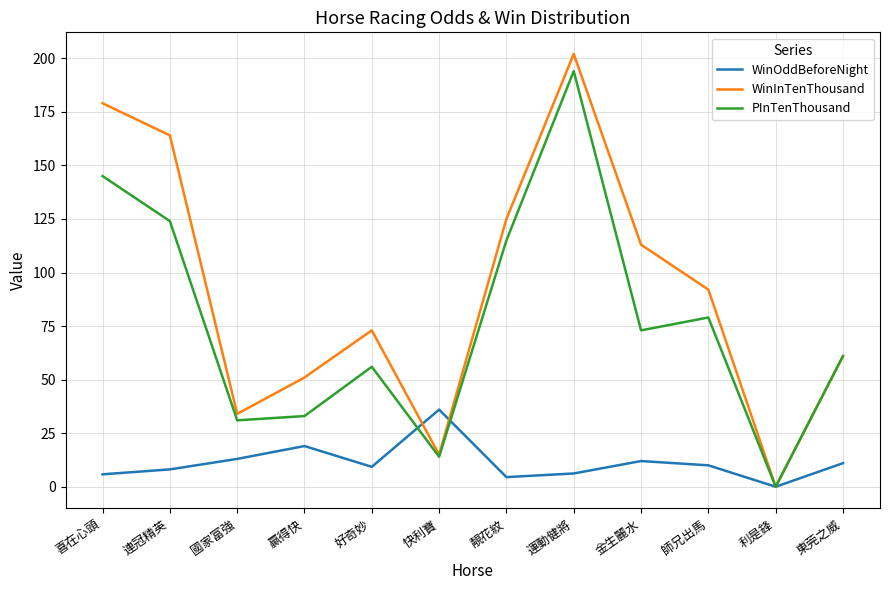

Between which two adjacent categories do WinOddBeforeNight and PInTenThousand first intersect?

好奇妙 and 快利寶